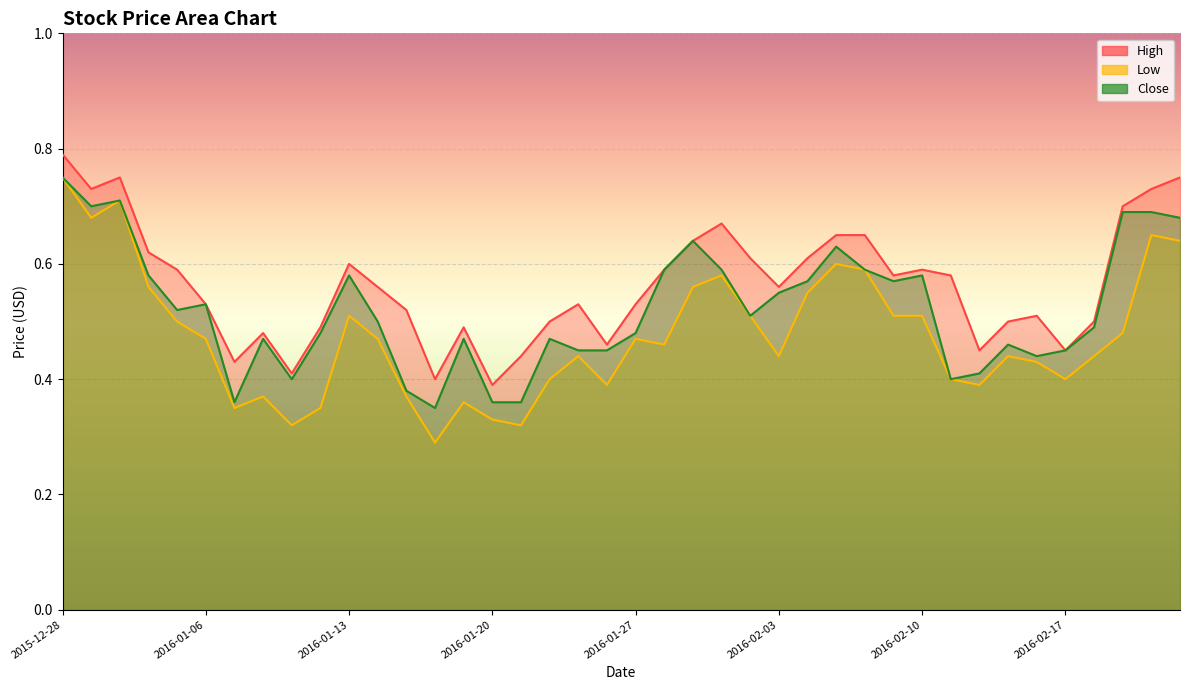

The value of Low at 2016-02-15 is 0.2. True or false?

False